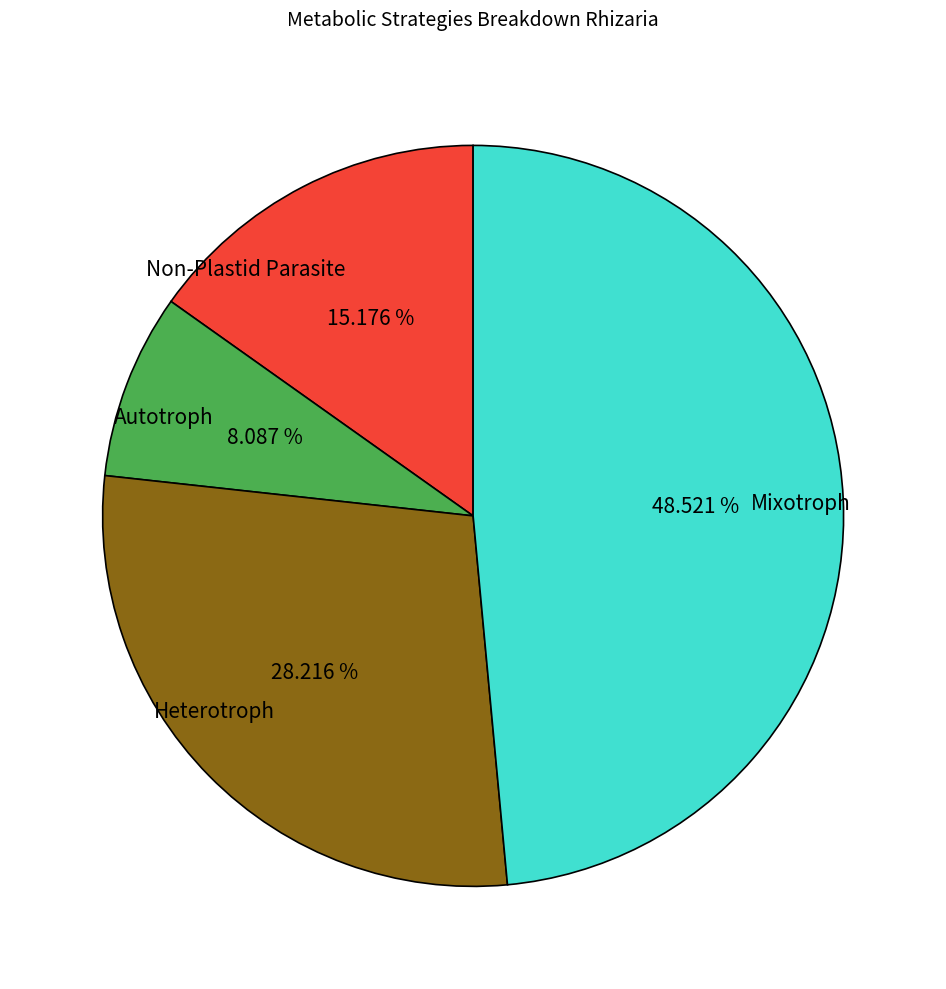

Approximately how many times larger is the value at Mixotroph compared to Autotroph?

6.0